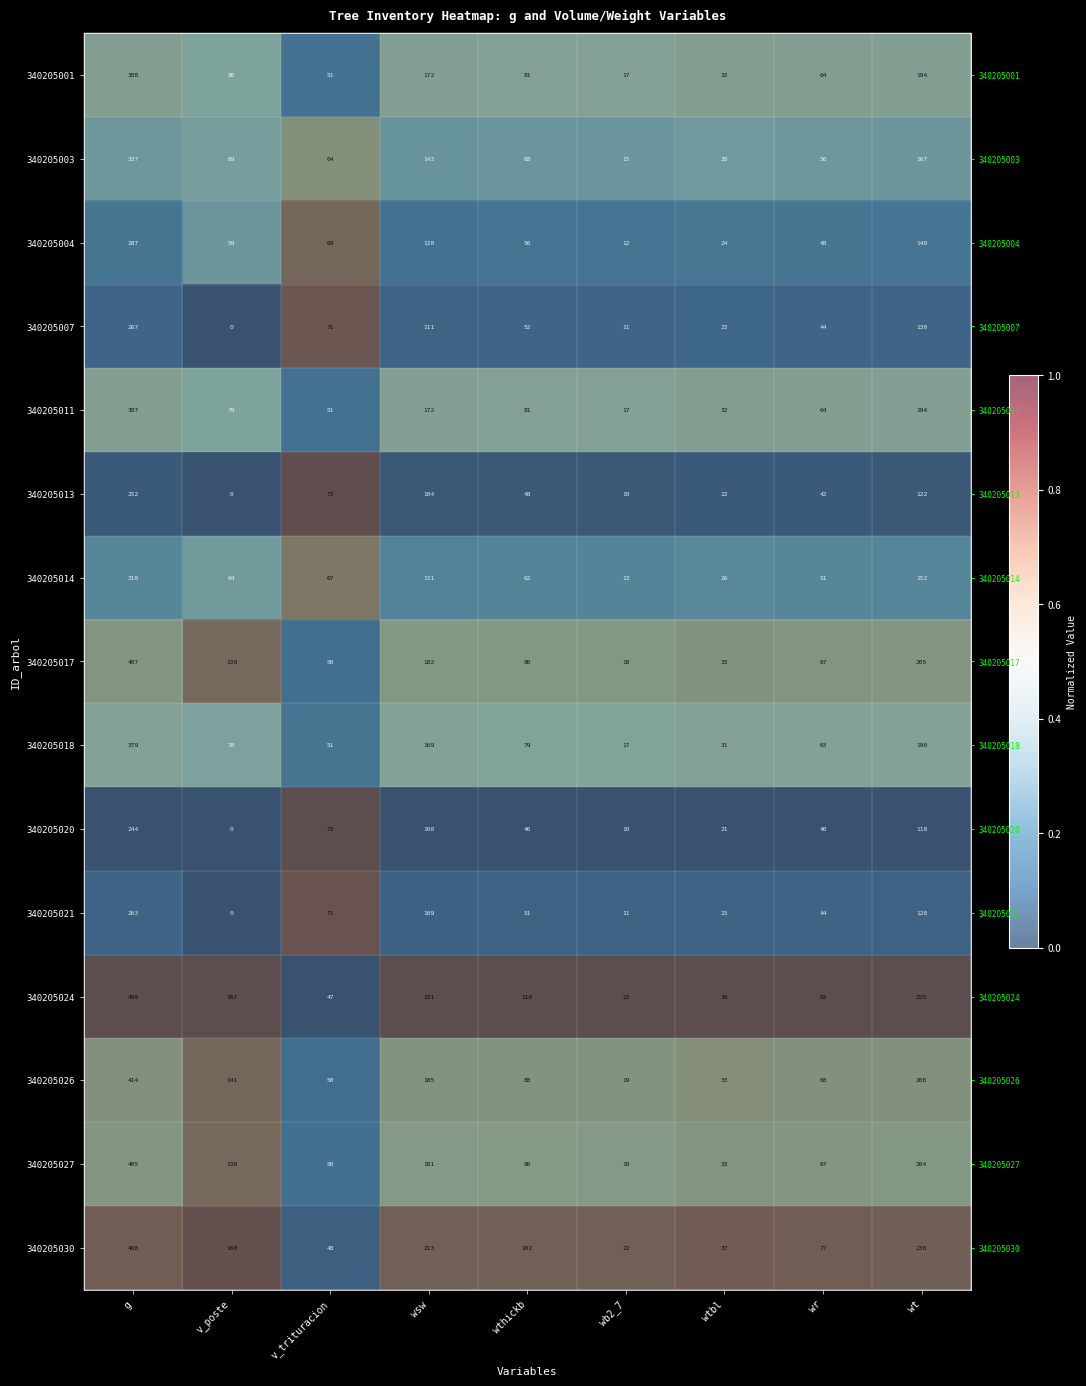

The 340205007 series shows 0.4 at wr. True or false?

False